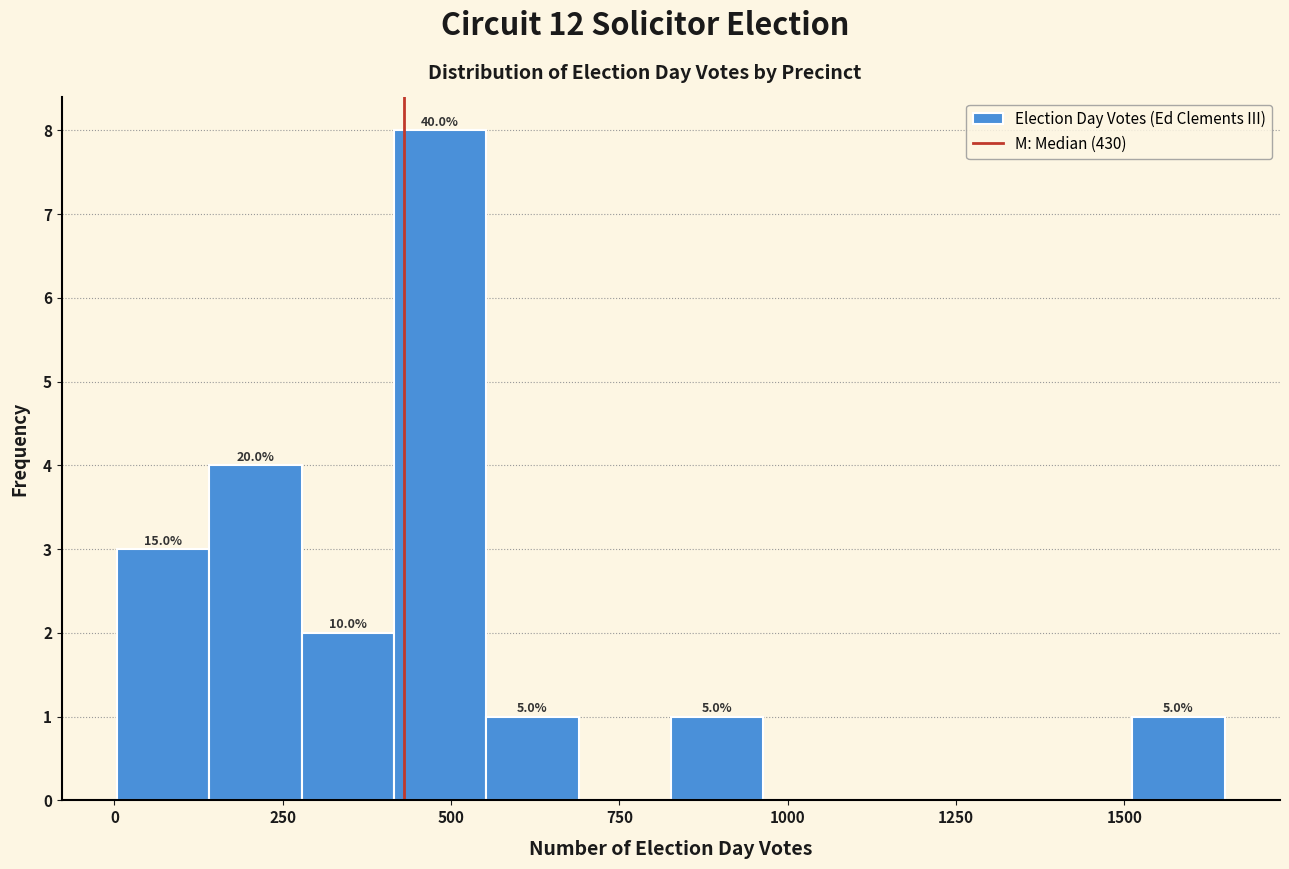

Around what value on the x-axis is the tallest bar? Give the approximate position of its centre, as read against the axis.

500